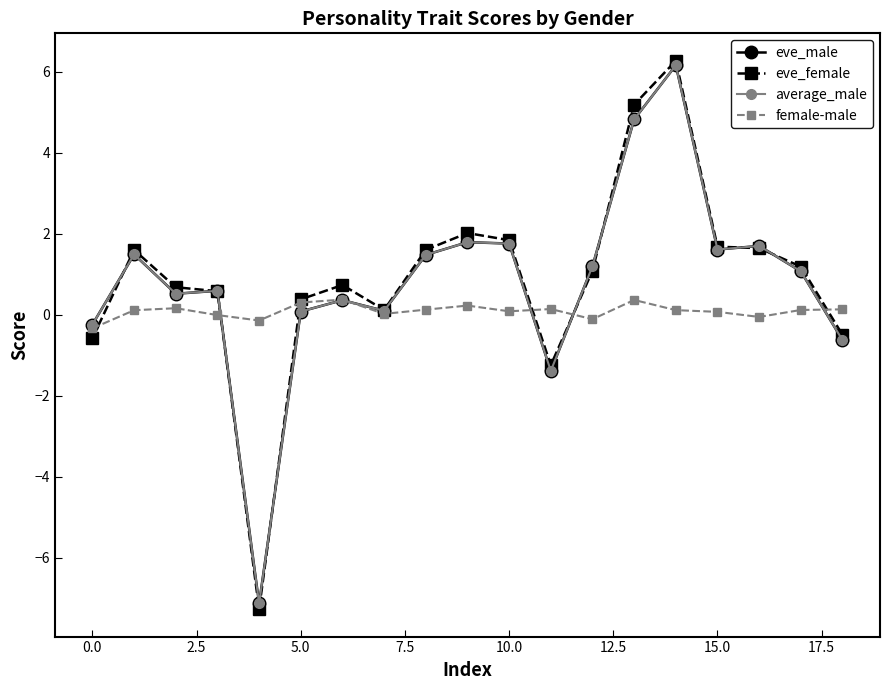

What is the lowest value of the female-male series?

-0.3